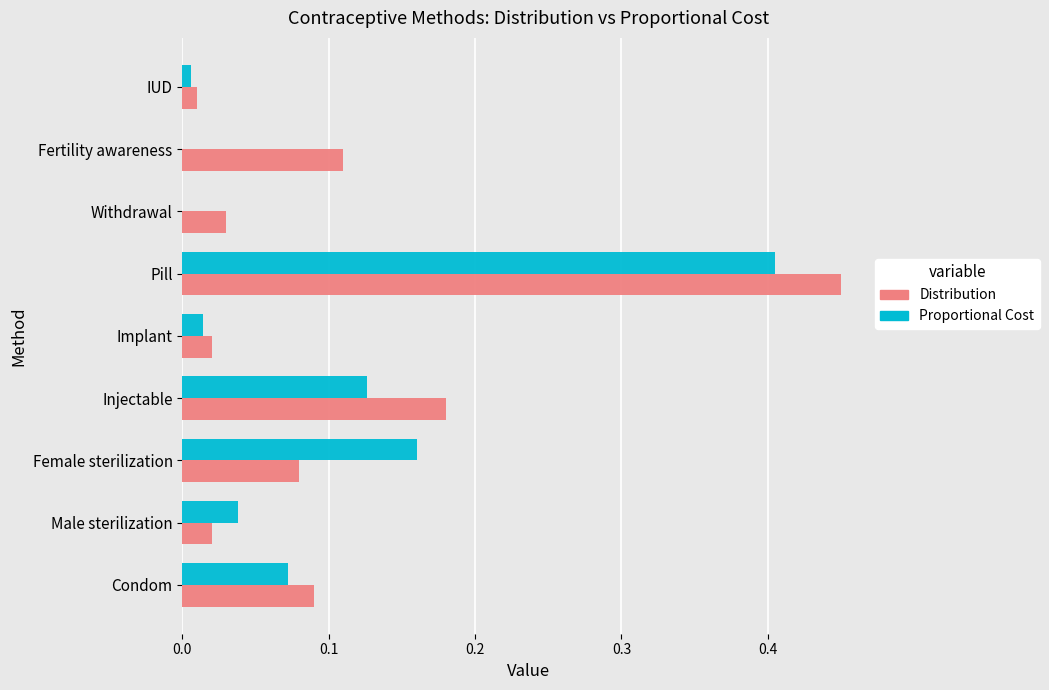

Which category has the highest value across all series?

Pill